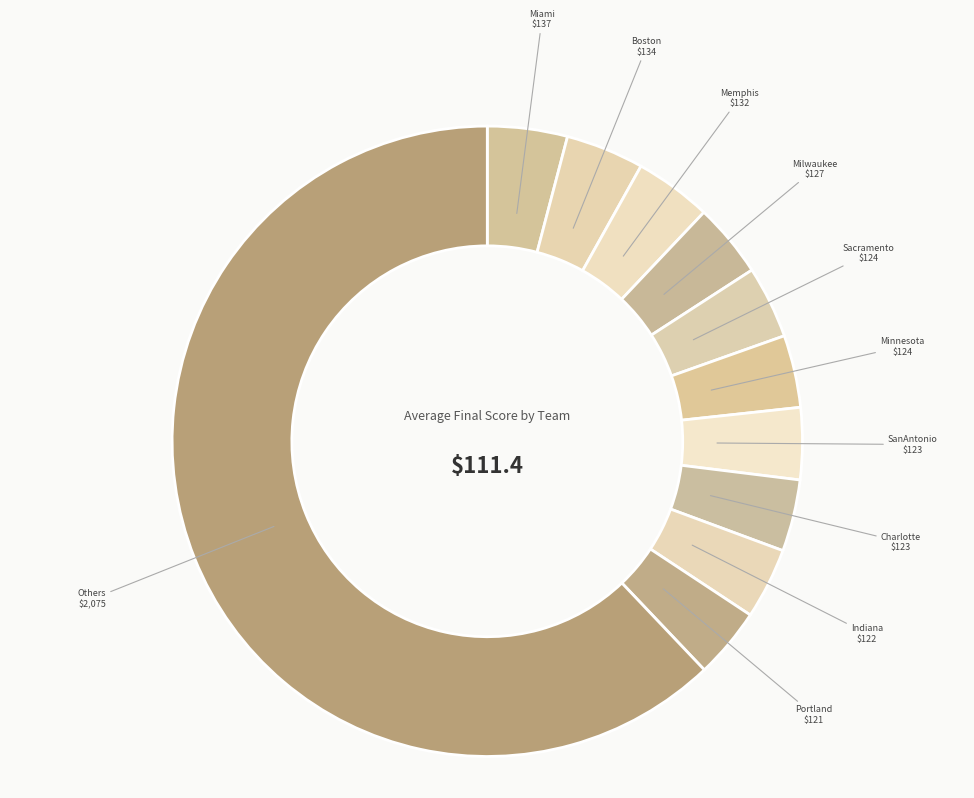

The Others slice represents 55% of the pie. True or false?

False